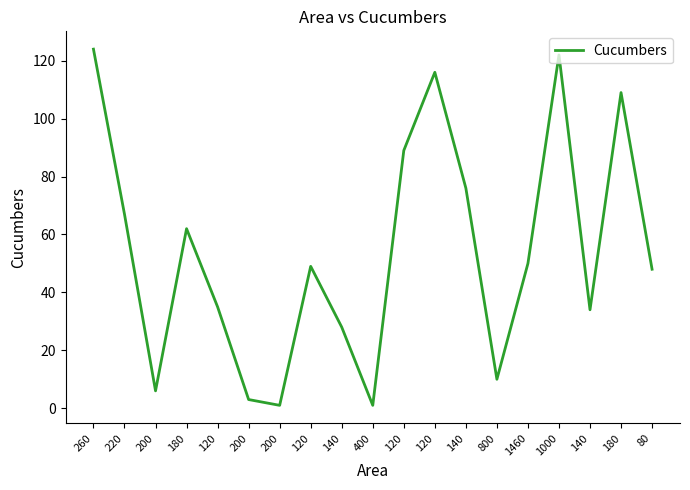

Is this an area chart (filled region under the line)?

No